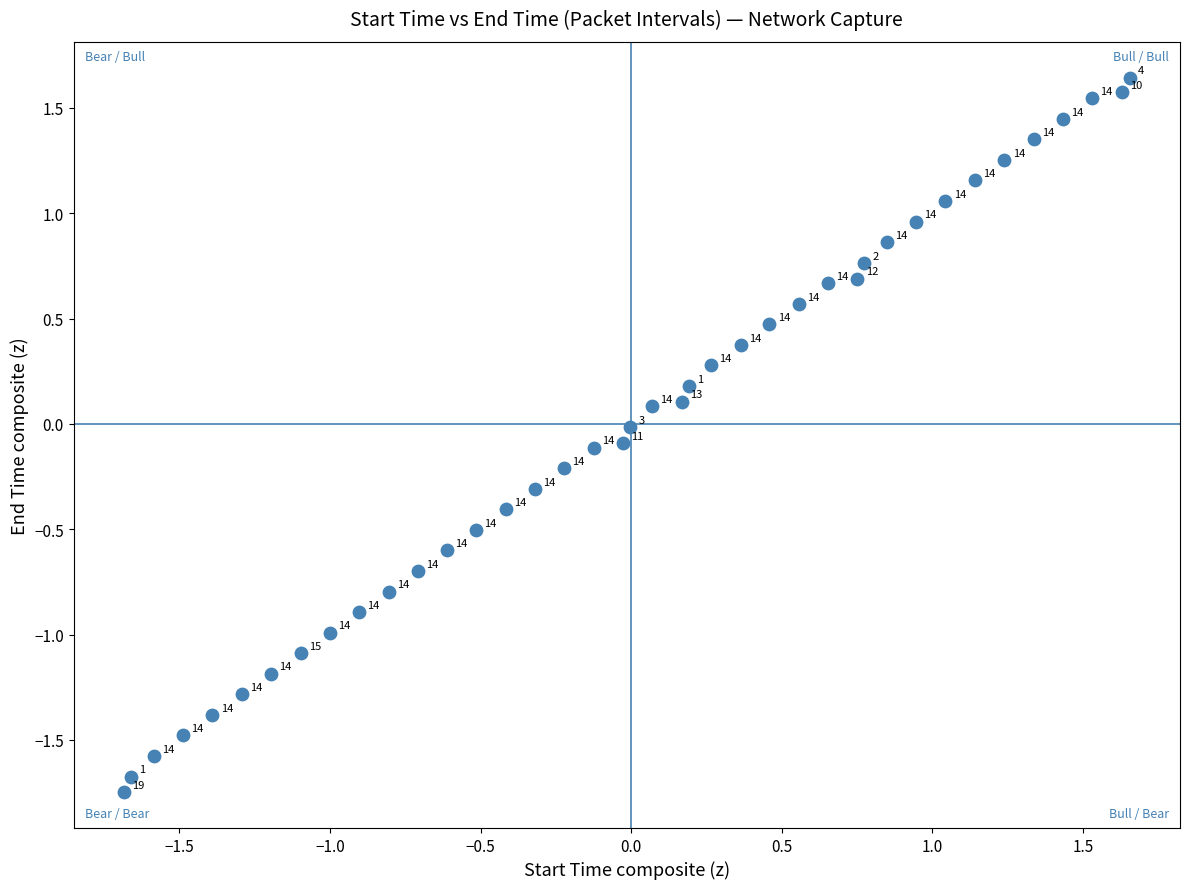

What is the range of Y values (max minus min)?

3.4